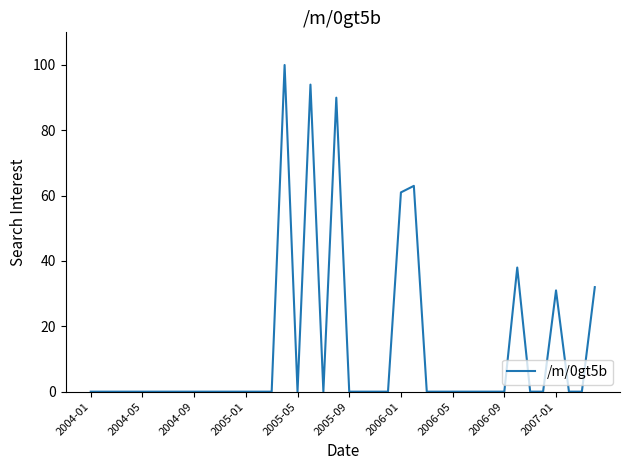

What is the difference between the maximum and minimum values?

100